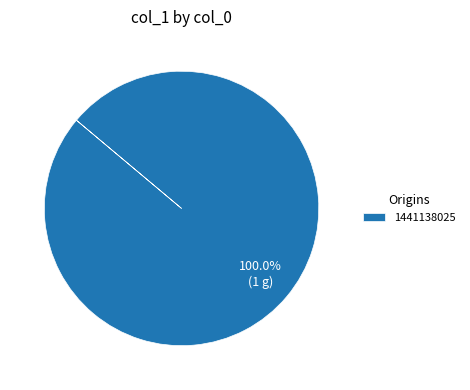

How many segments does this pie chart have?

1